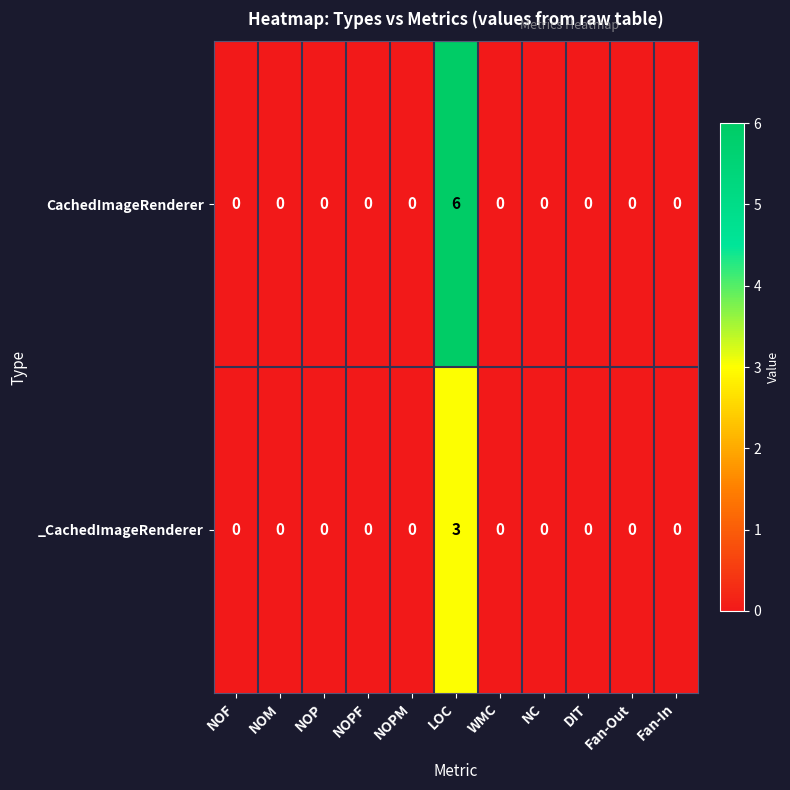

List the series in order of their peak value, lowest first.

_CachedImageRenderer, CachedImageRenderer